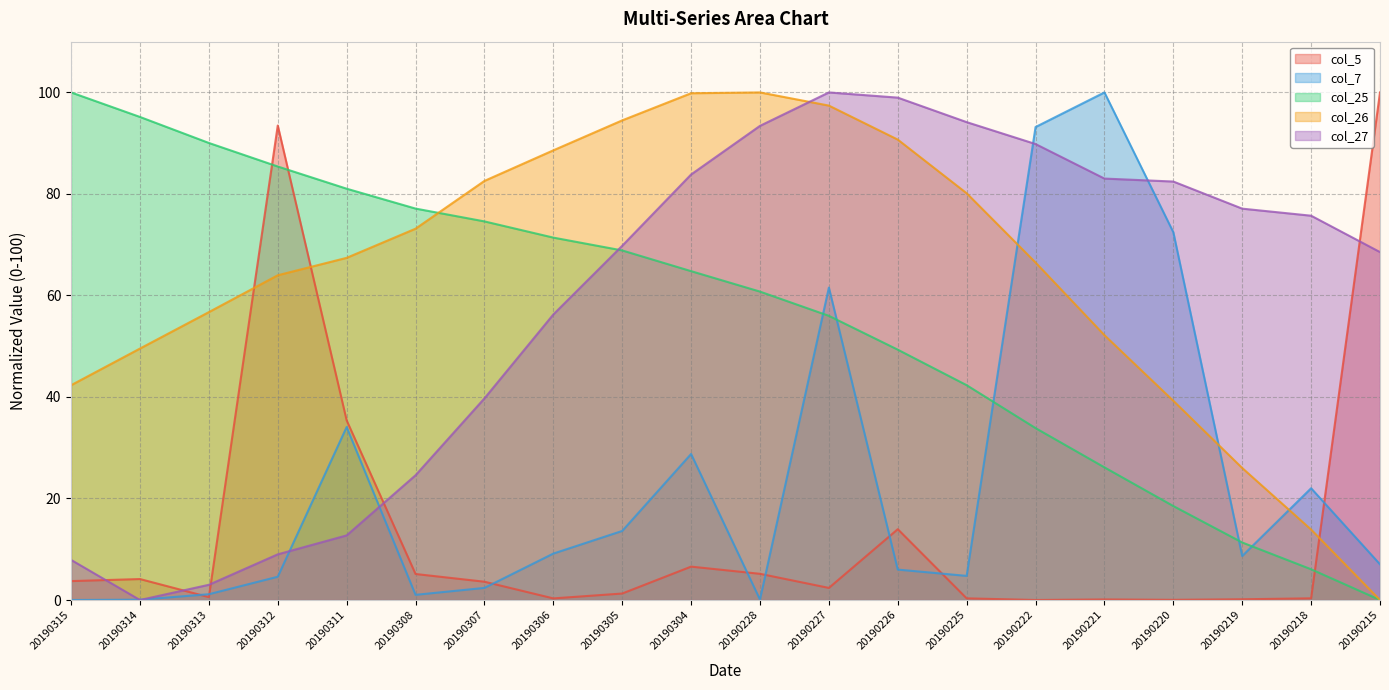

True or false: col_5 has a value of 0.8 at 20190313.

False